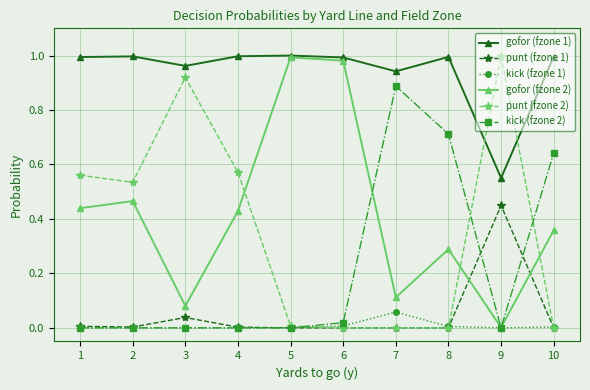

What is the total value across all series at 3?

2.0